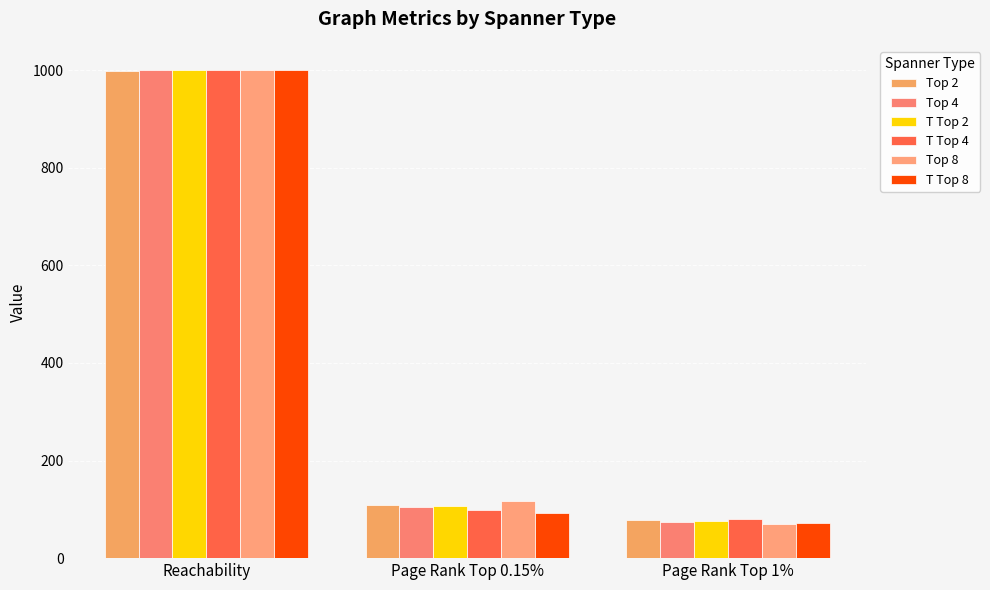

What is the sum of all Top 4 values?

1179